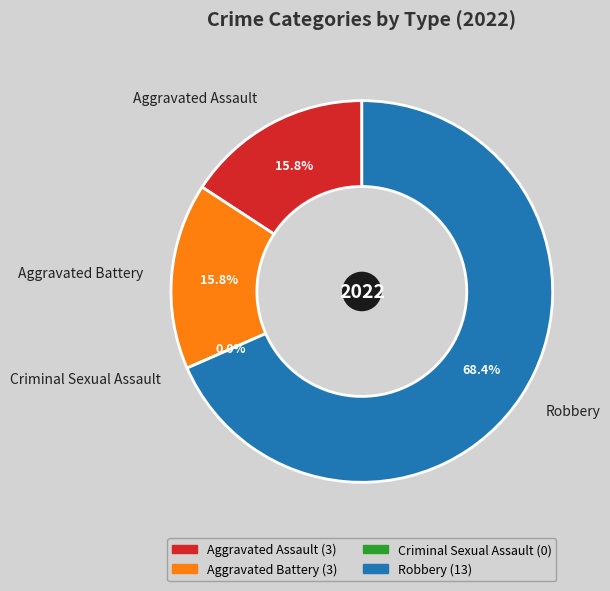

Which slice is the largest?

Robbery